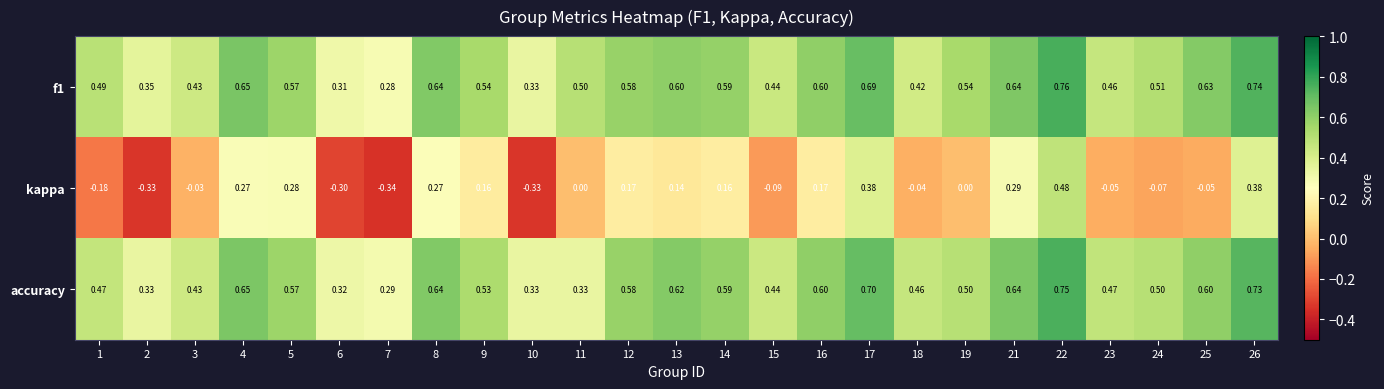

Is the value of accuracy at 7 greater than the value of f1 at 6?

No